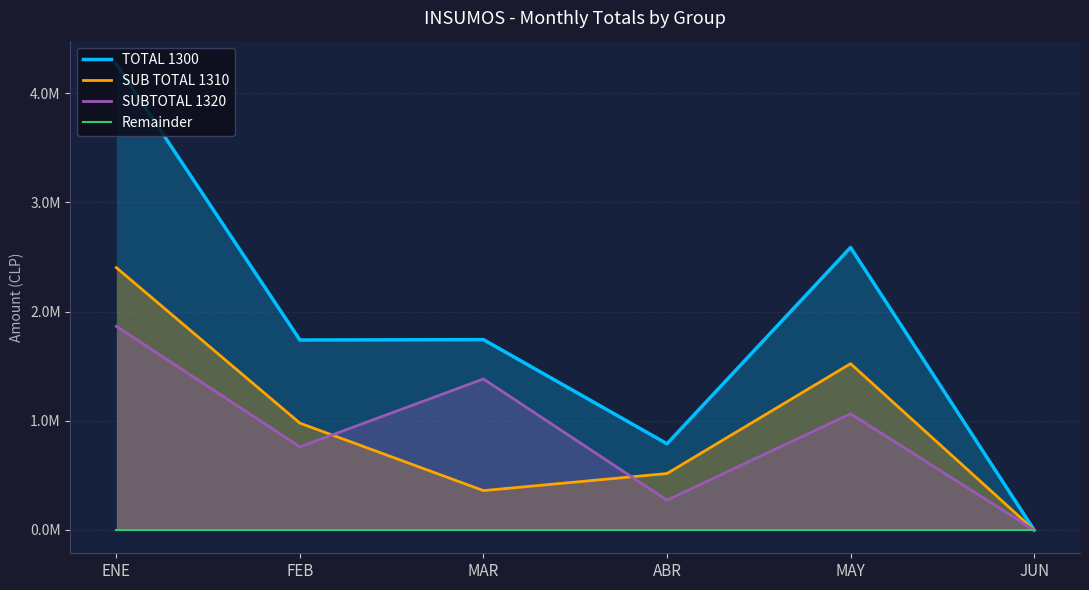

At which label is TOTAL 1300 closest to 2133273?

MAR